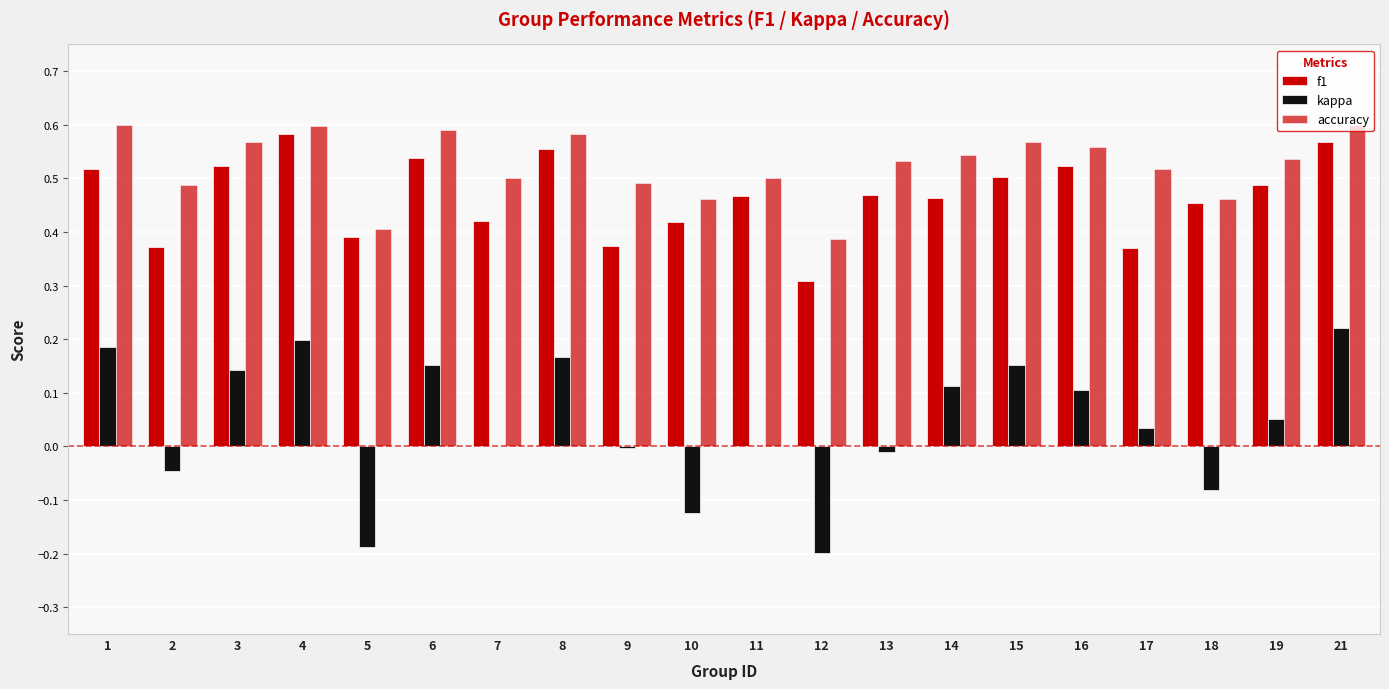

How many groups of bars are there?

20